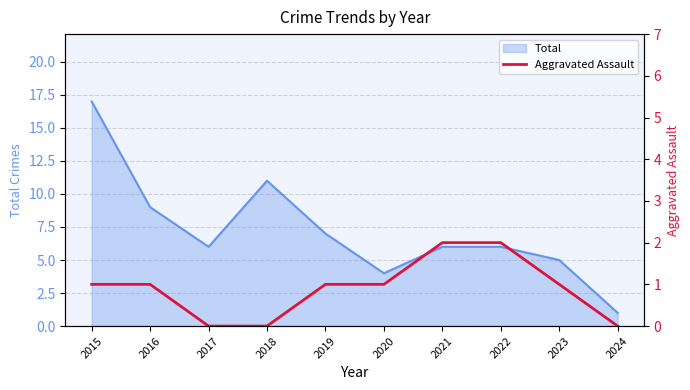

The value of Total at 2021 is 9. True or false?

False